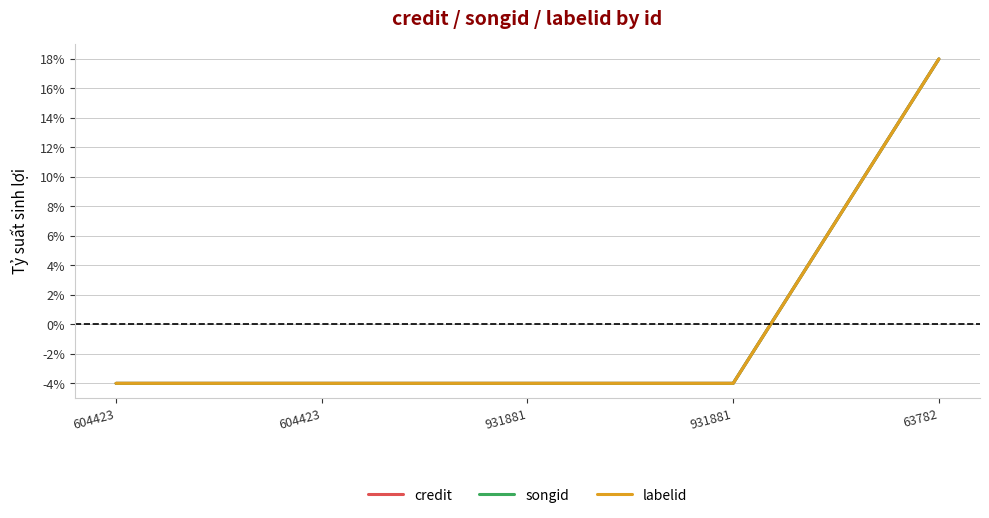

What is the value of the credit point at the 2nd from the left?

-4